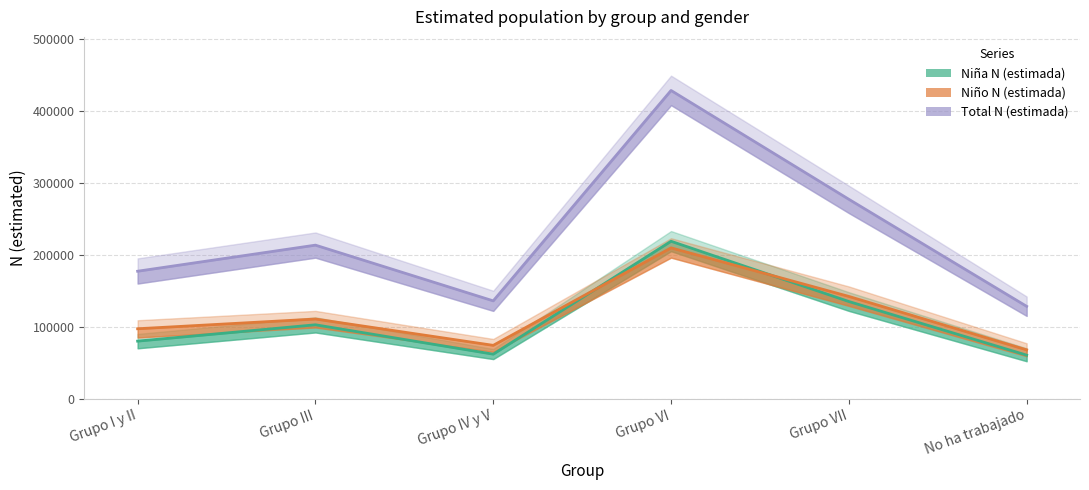

How many interior local valleys does the Niño N (estimada) series have?

1